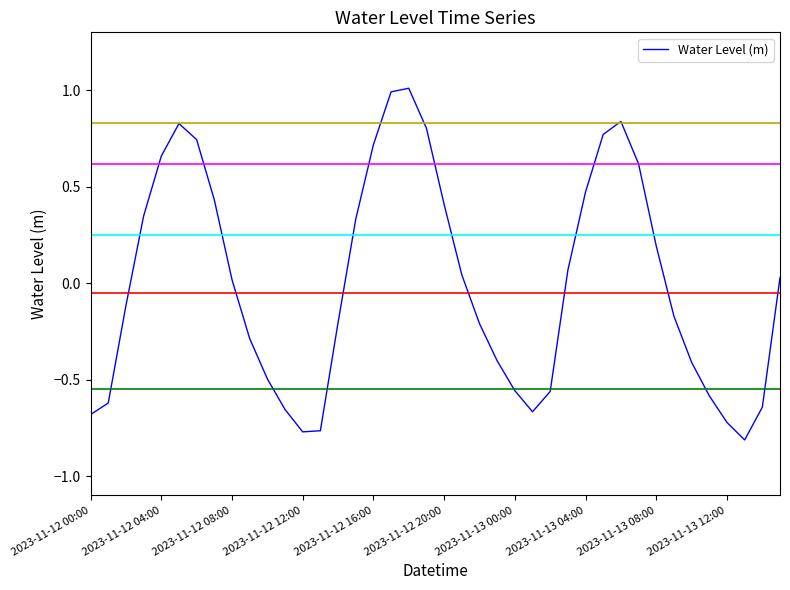

How many positive values are there?

20